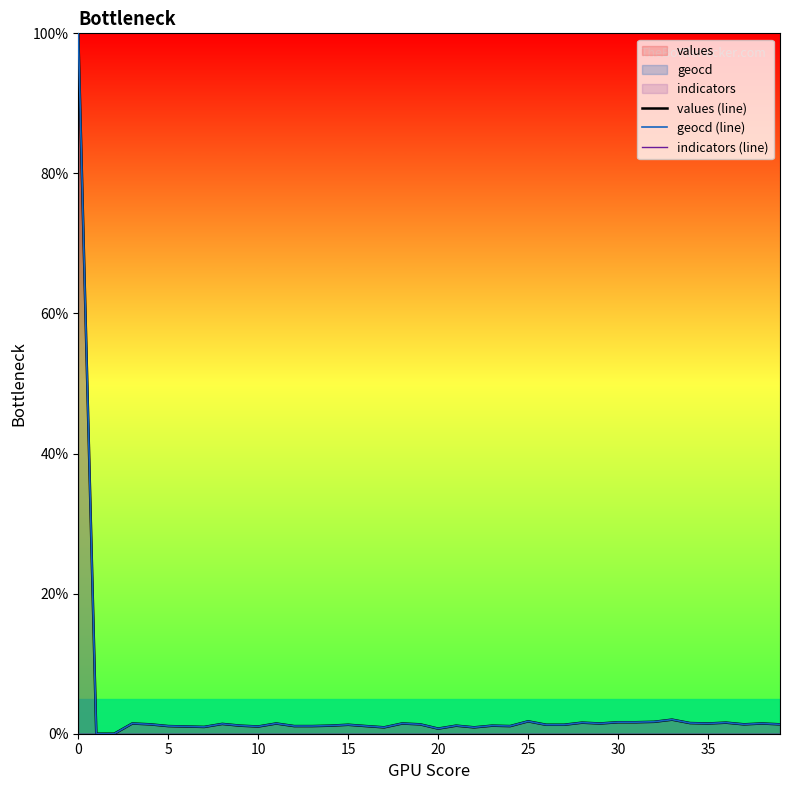

The geocd (line) series shows 1.5 at 18. True or false?

True